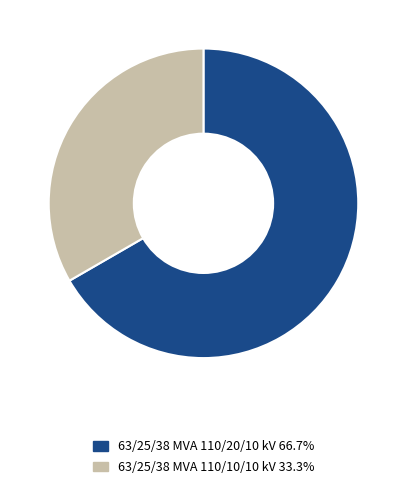

Rank the categories by value from lowest to highest.

63/25/38 MVA 110/10/10 kV, 63/25/38 MVA 110/20/10 kV